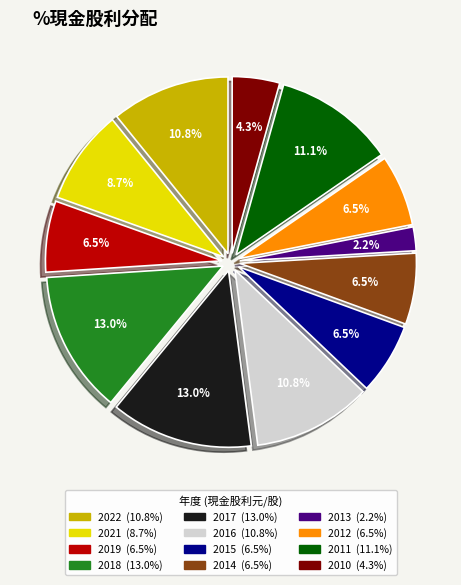

True or false: 2018 accounts for 27% of the total.

False